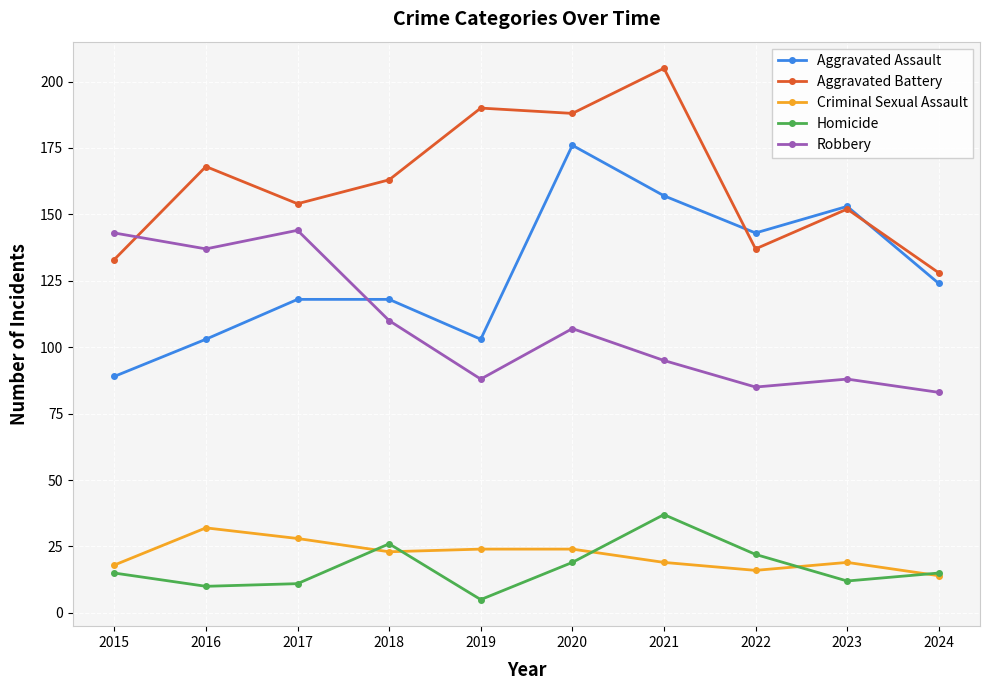

Does the chart display data point markers on the line(s)?

Yes